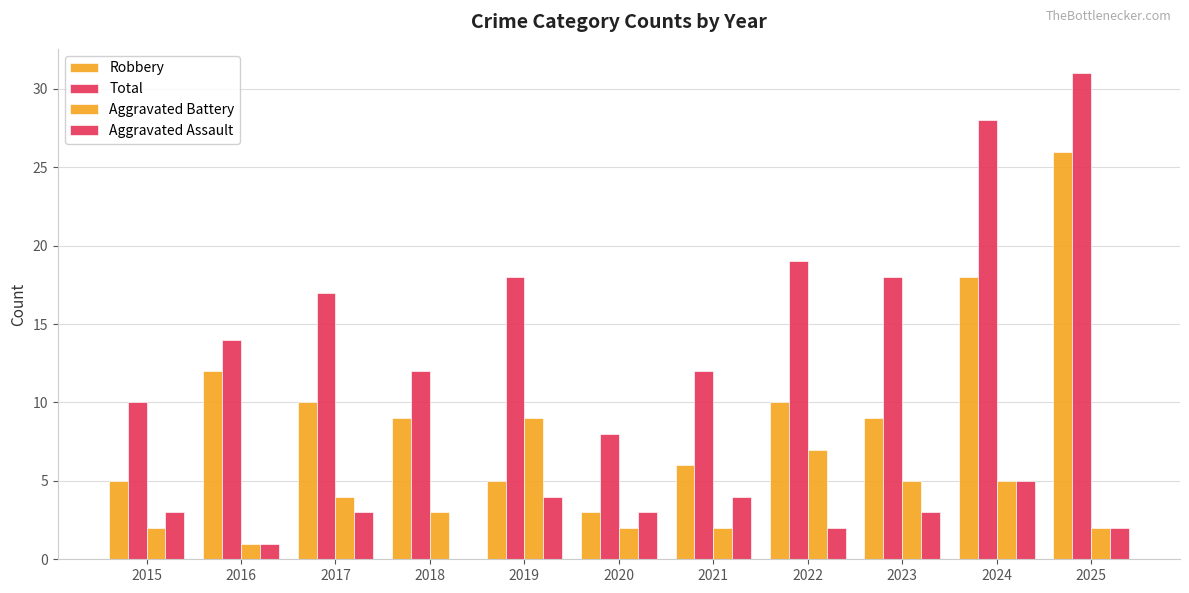

At which label does Aggravated Assault first exceed 3?

2019